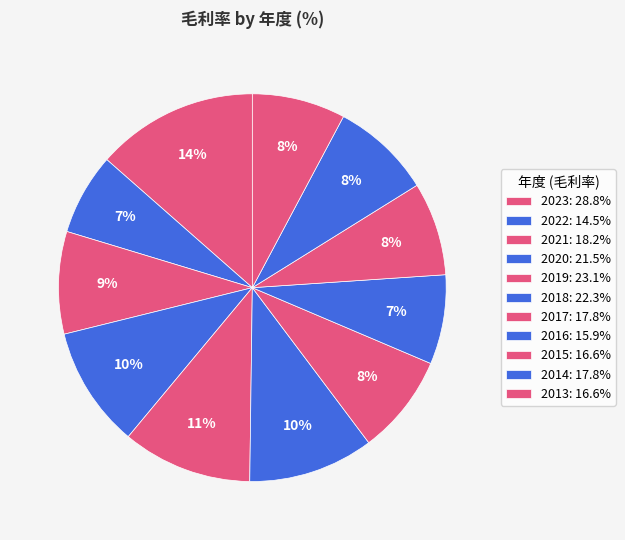

Approximately how many times larger is the value at 2013 compared to 2022?

1.1